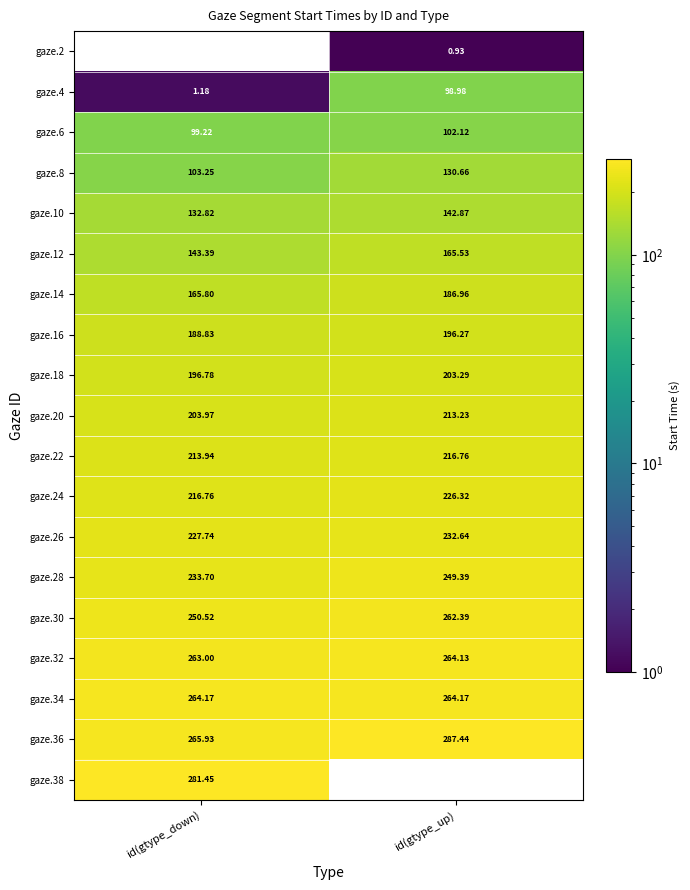

Is it true that gaze.32 equals 264.1 at id(gtype_up)?

True